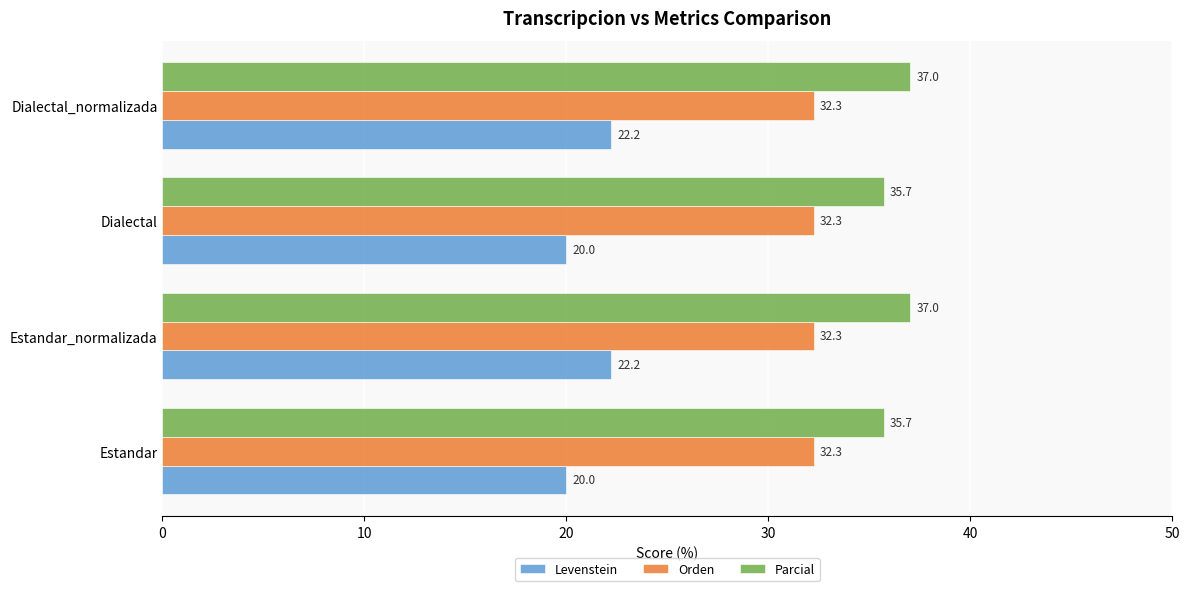

What is the sum of all Orden values?

129.0